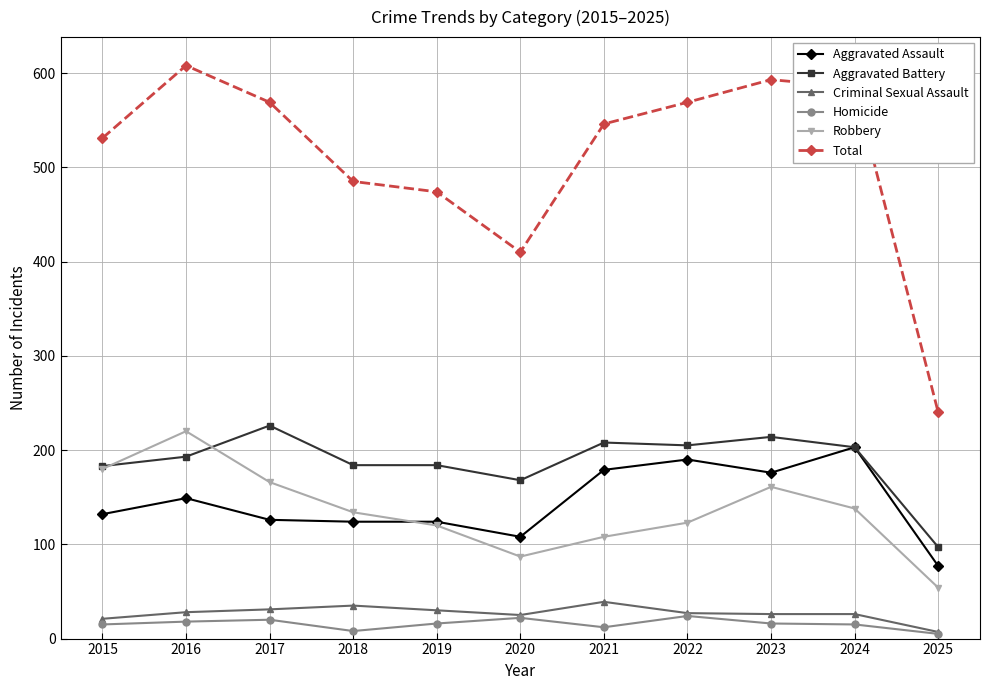

Where is Total nearest to the value 424?

2020